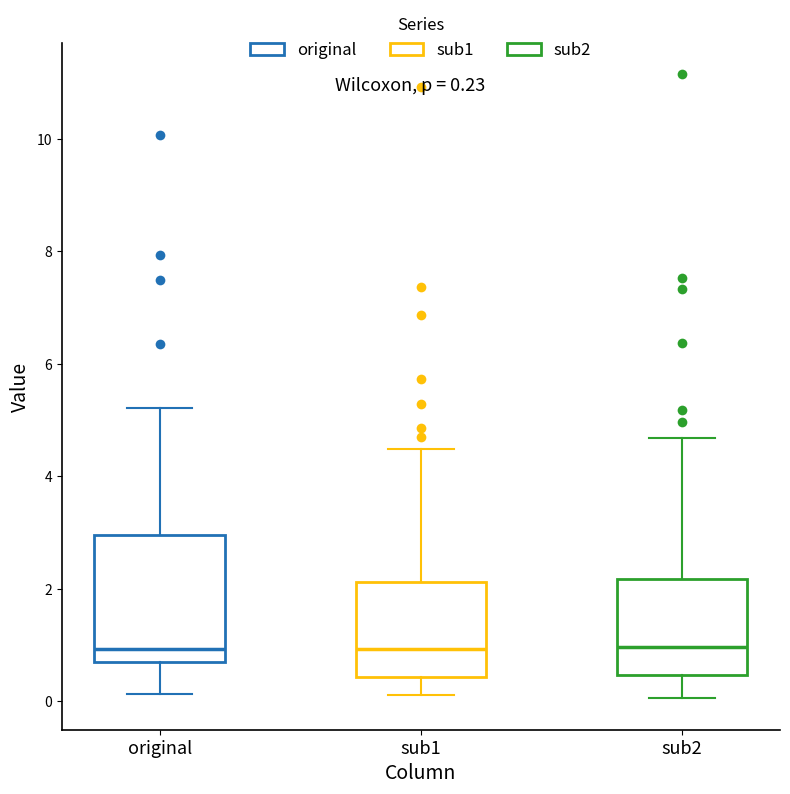

Comparing the boxes themselves (not the whiskers), which one is the tallest?

original